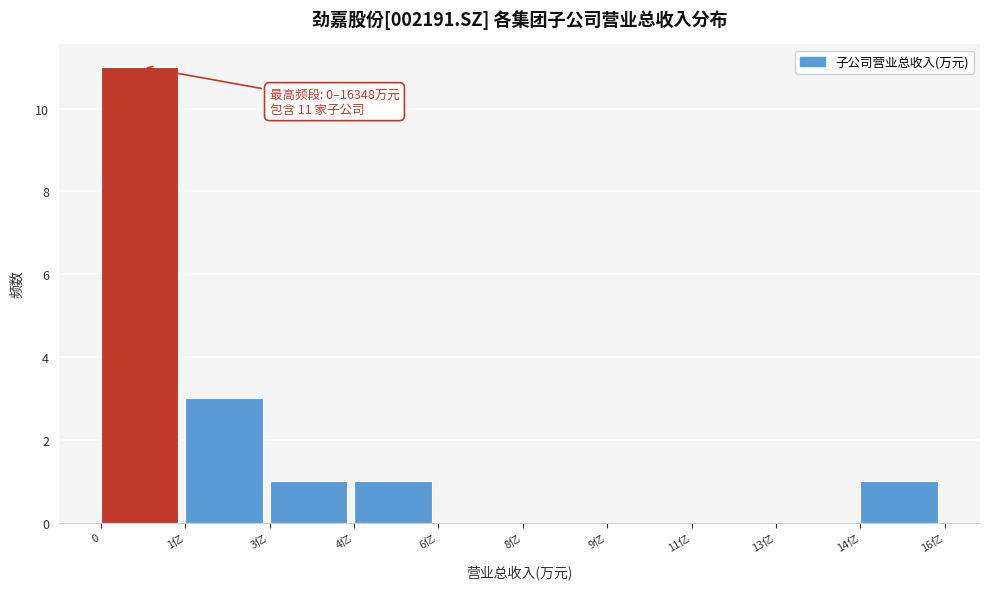

Reading right to left, what are all the values shown in this chart?

14亿=1	13亿=0	11亿=0	9亿=0	8亿=0	6亿=0	4亿=1	3亿=1	1亿=3	0=11